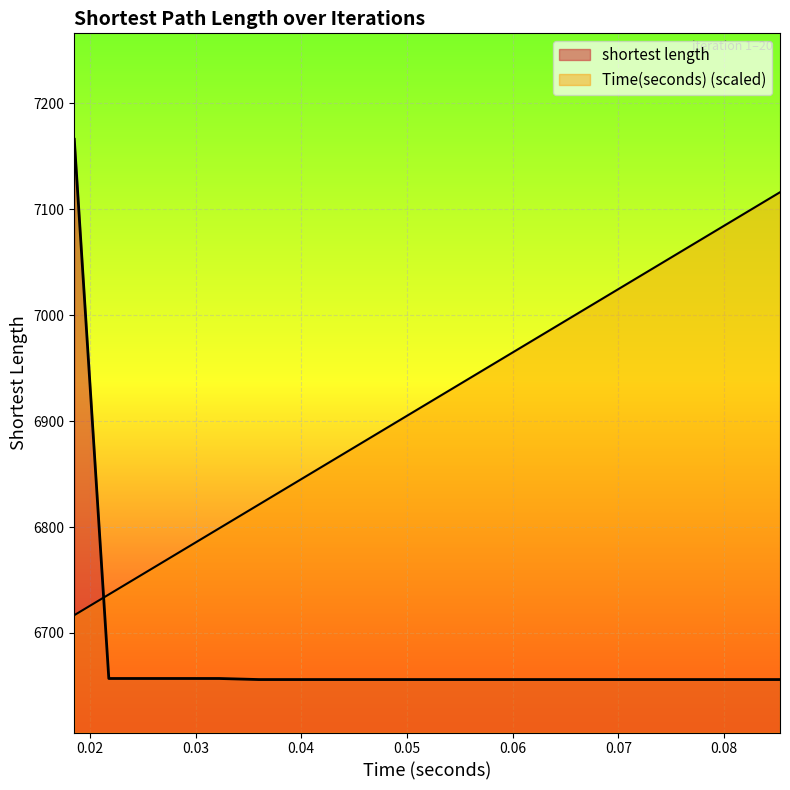

Between 0.08 and 0.02, which is larger?

0.02